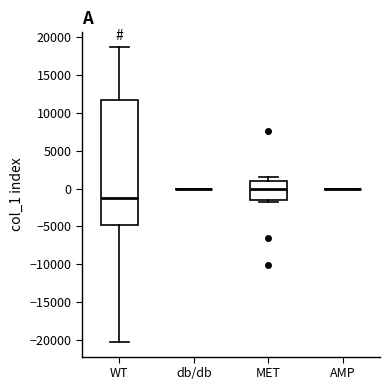

Reading left to right, read every box against the y-axis: the position of its median line, the range the box covers, and the ends of its whiskers. The values are not printed on the chart, so give them approximately, as read against the axis.

WT: median -1500, box -5000 to 11500, whiskers -20000 to 18500
db/db: box collapsed to a line at 0, whiskers 0 to 0
MET: median 0, box -1500 to 1000, whiskers -2000 to 1500
AMP: box collapsed to a line at 0, whiskers 0 to 0